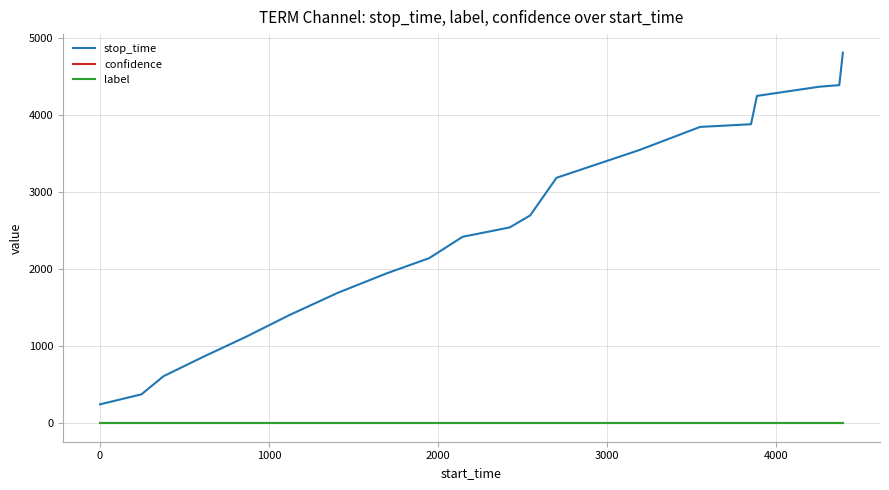

Which series has the widest spread of values?

stop_time